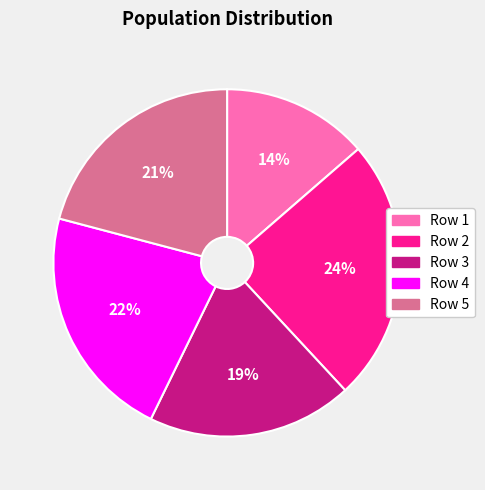

True or false: Row 4 accounts for 22% of the total.

True